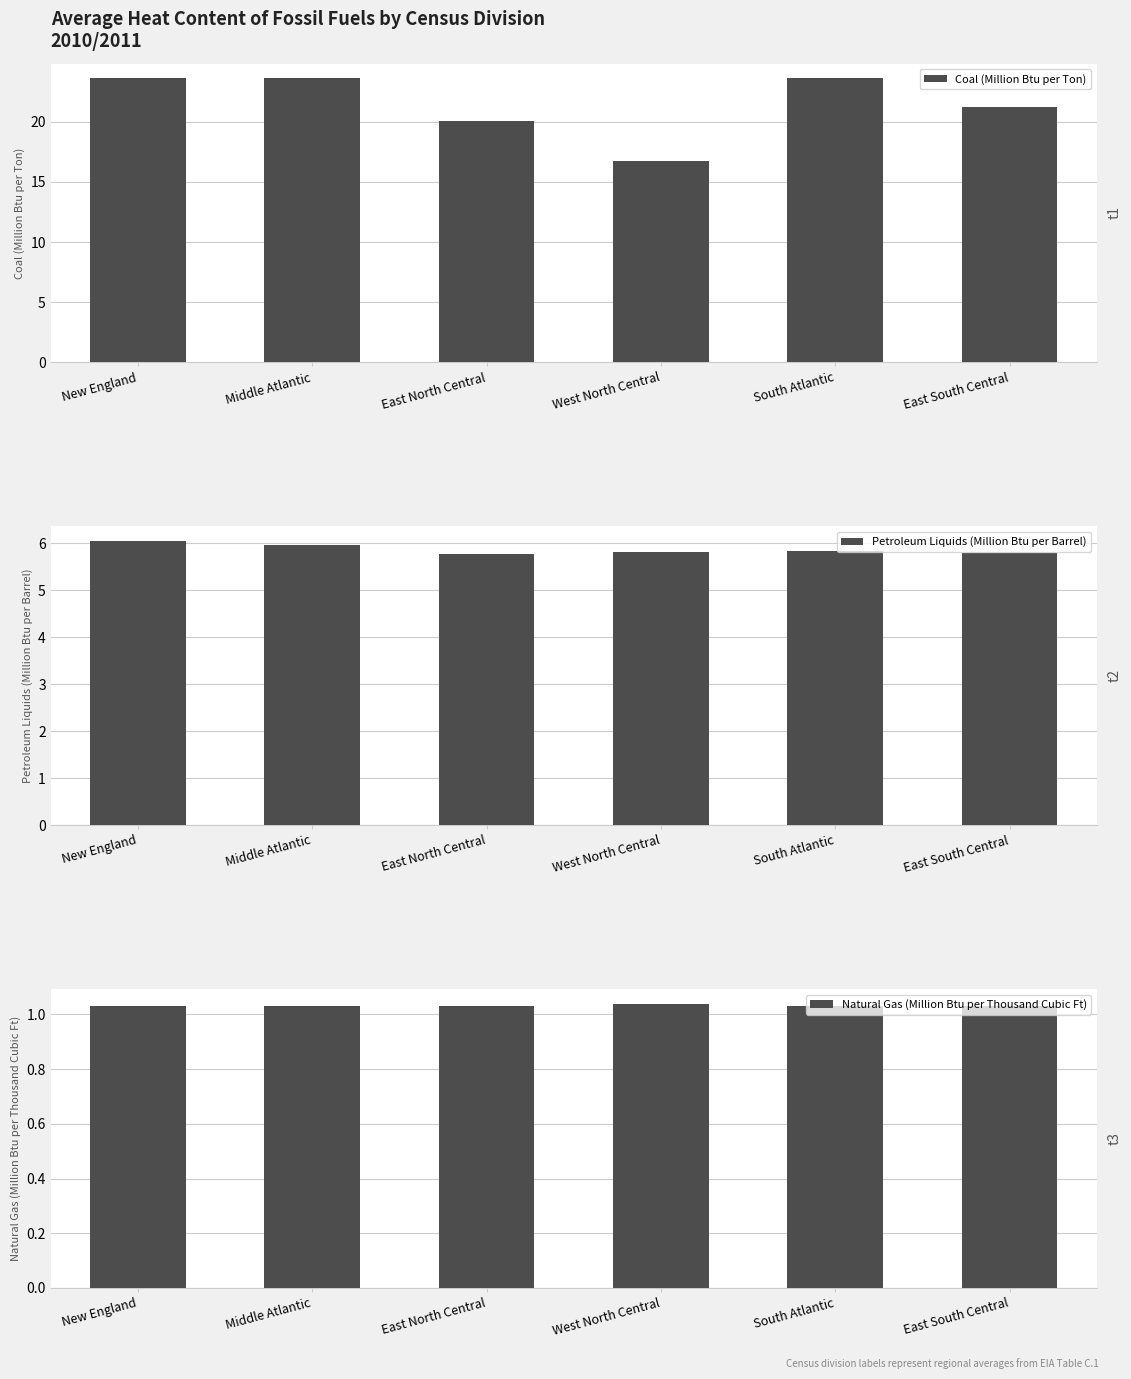

True or false: Petroleum Liquids (Million Btu per Barrel) has a value of 5.8 at East South Central.

True